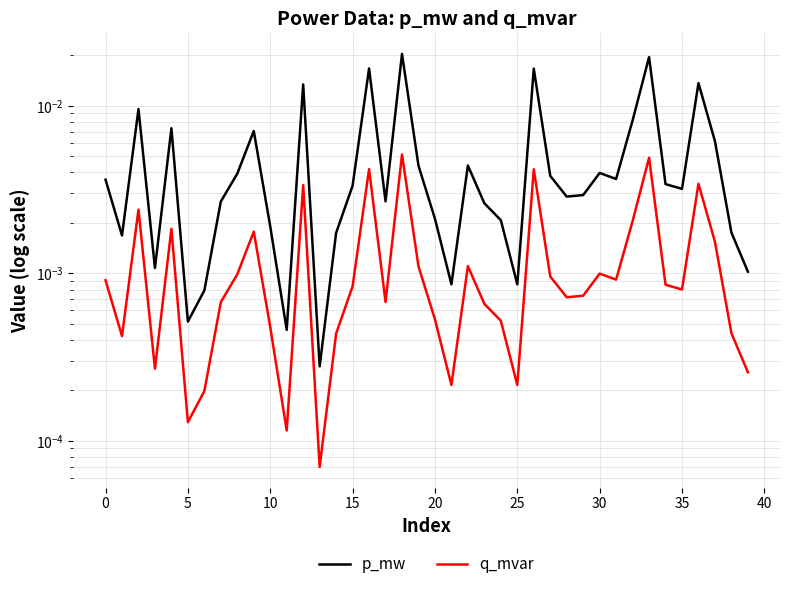

What is the sum of all p_mw values?

0.2